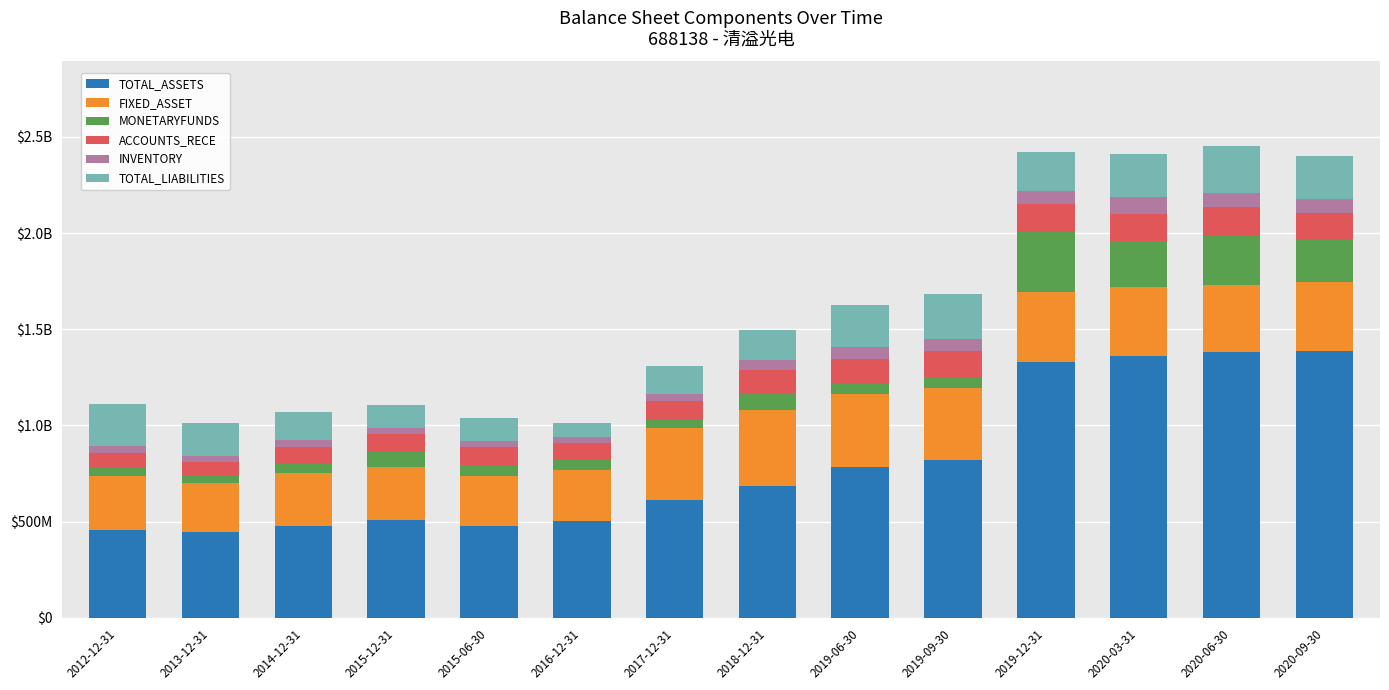

What are all the series names shown in the legend?

TOTAL_ASSETS, FIXED_ASSET, MONETARYFUNDS, ACCOUNTS_RECE, INVENTORY, TOTAL_LIABILITIES